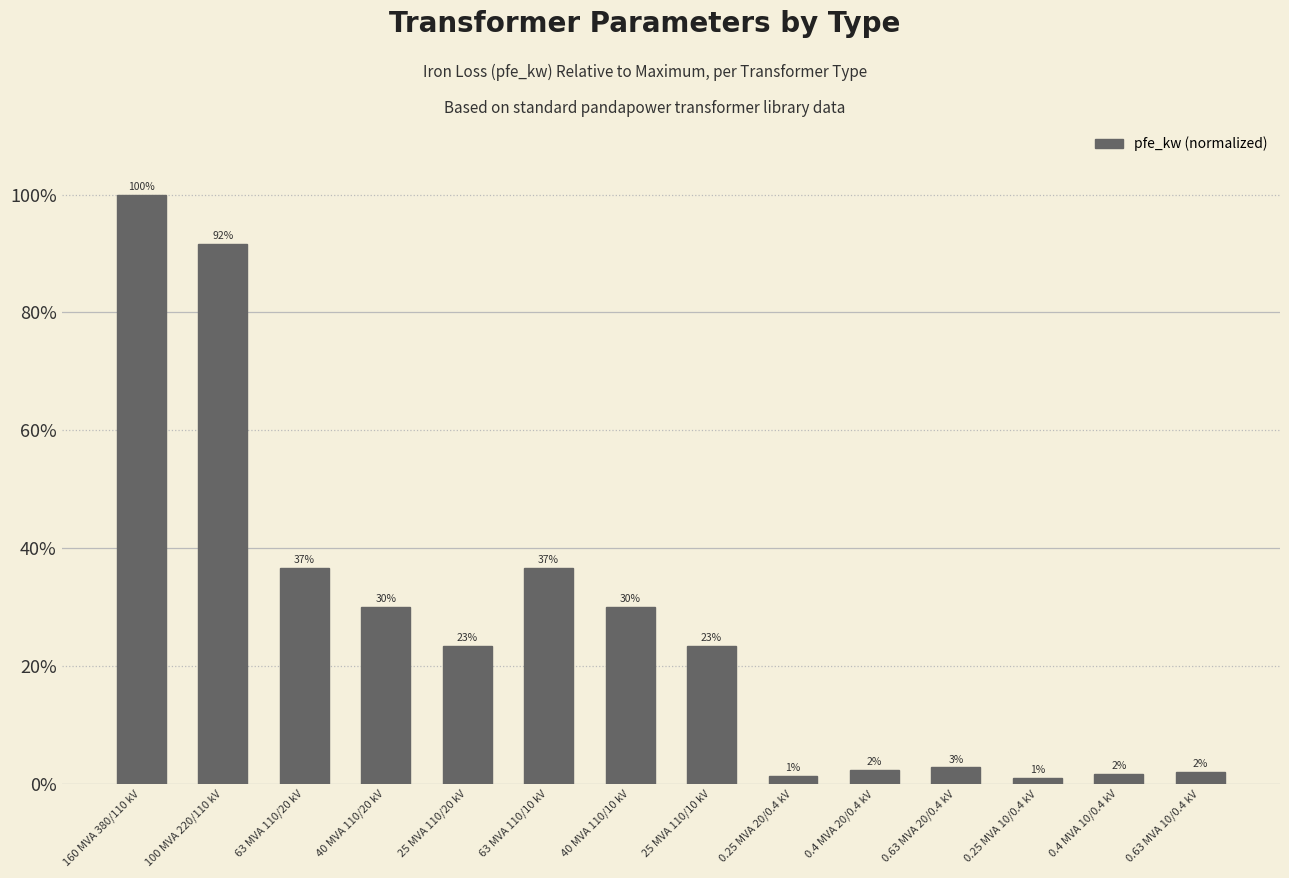

Does the chart contain any negative values?

No